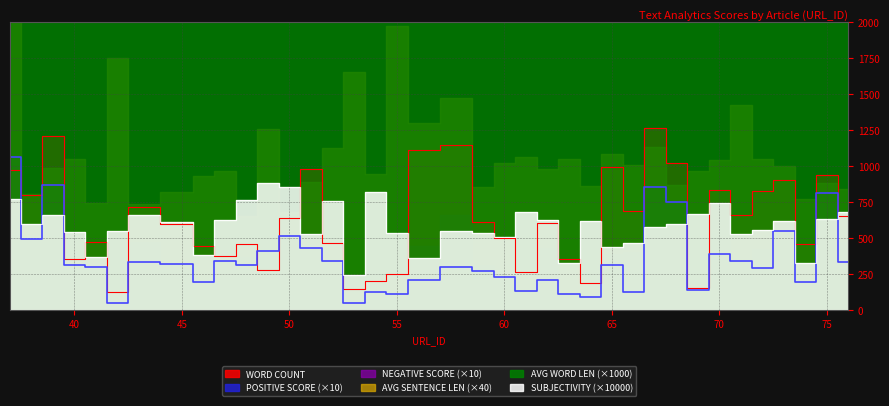

True or false: AVG WORD LENGTH and WORD COUNT cross at least once.

False